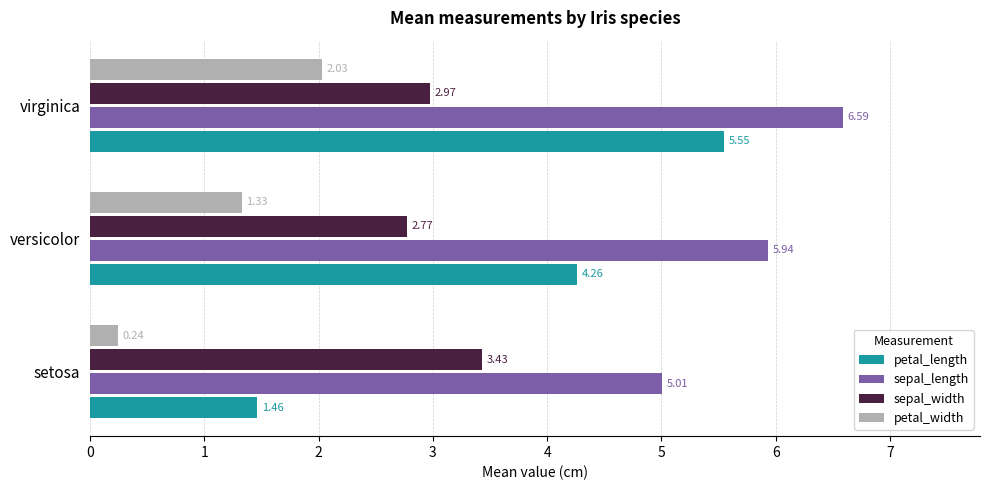

What is the sum of the petal_length values at versicolor and setosa?

5.7